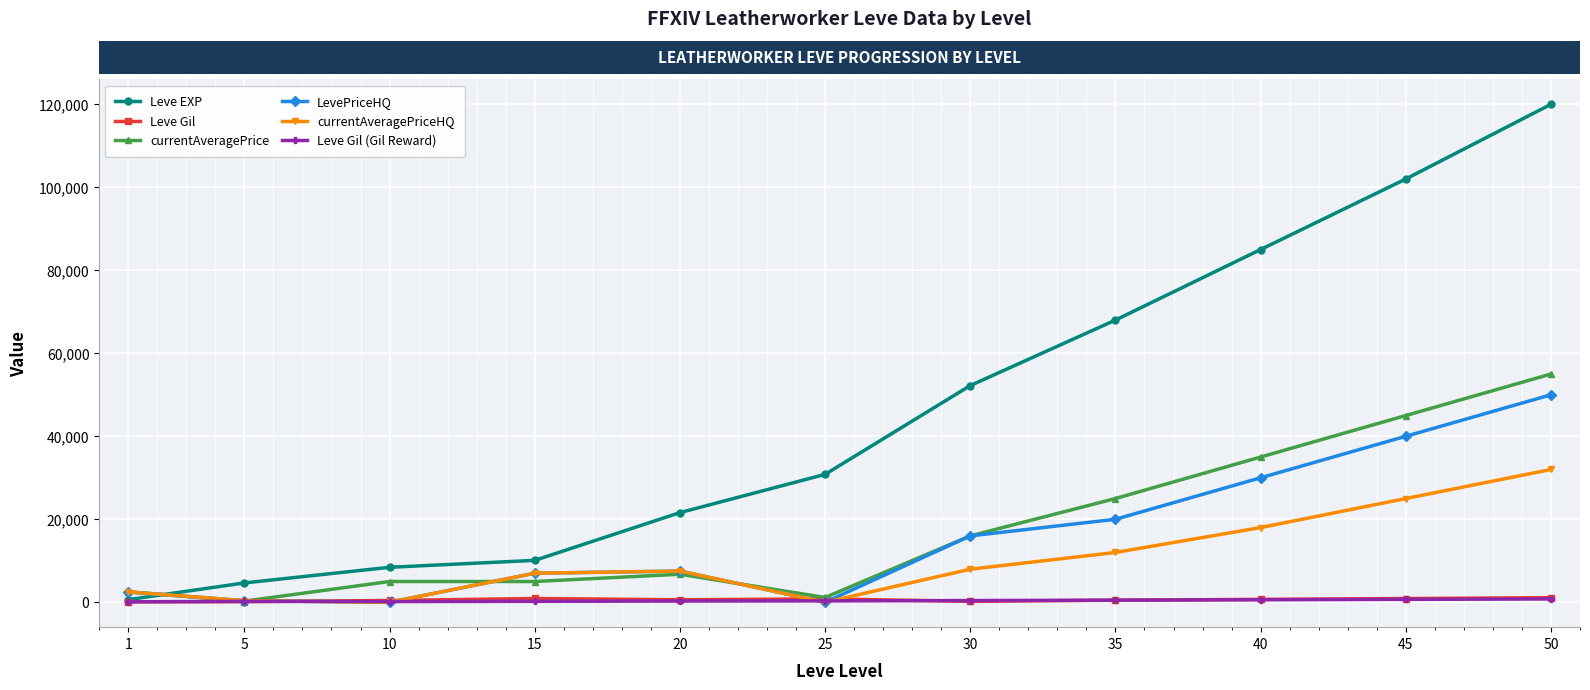

How many times do LevePriceHQ and Leve EXP cross each other?

1